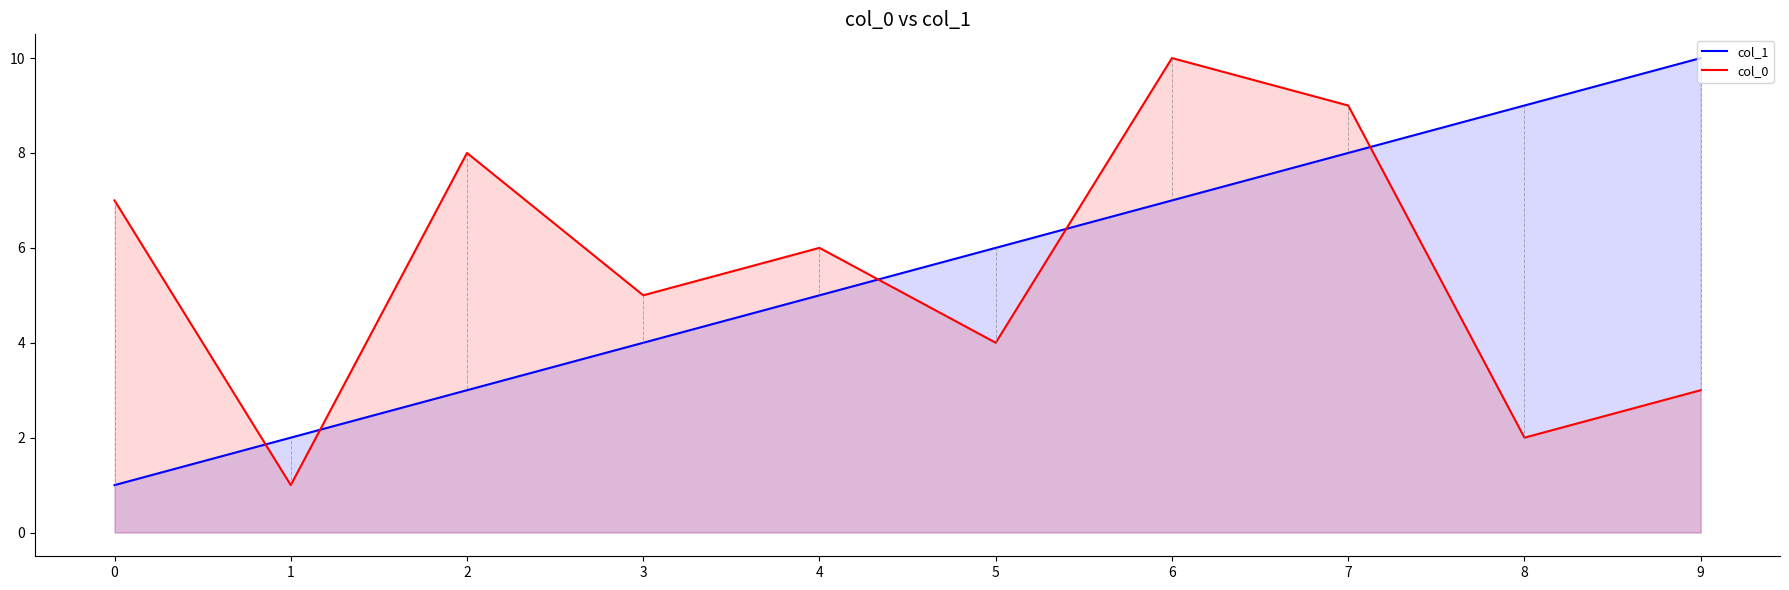

In col_0, how many points are higher than both neighbors (excluding endpoints)?

3